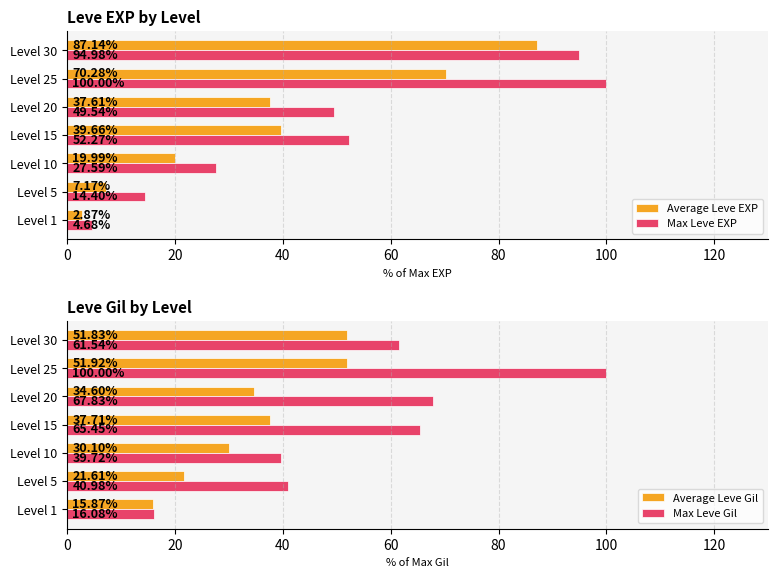

Rank the categories by Max Leve EXP value from lowest to highest.

Level 1, Level 5, Level 10, Level 20, Level 15, Level 30, Level 25